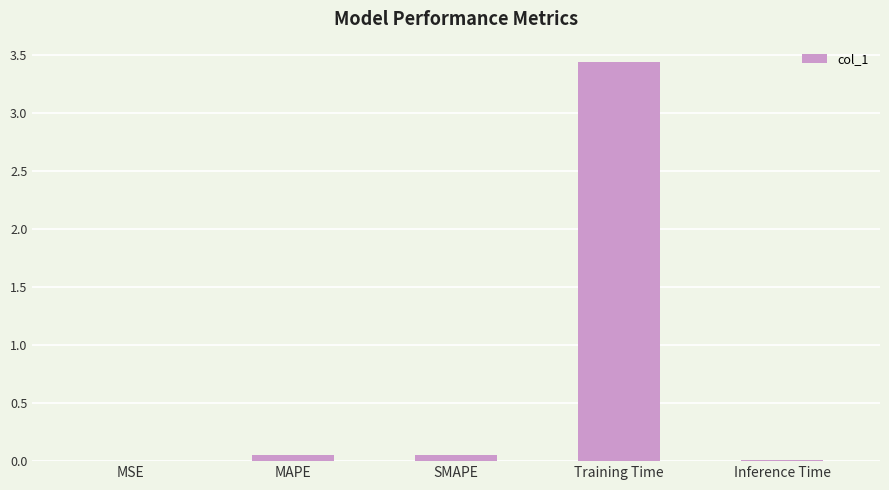

Are the bars horizontal?

No